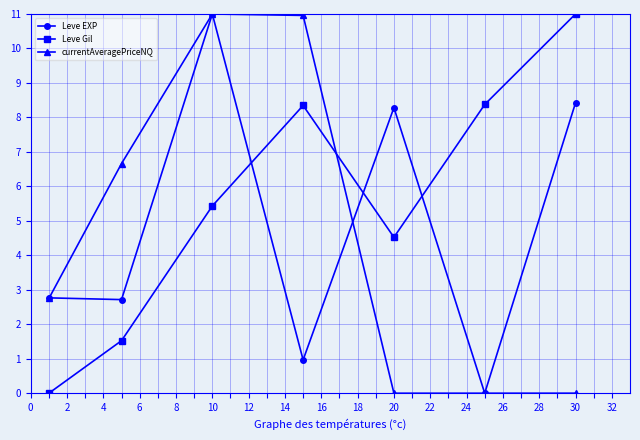

What is the value of the currentAveragePriceNQ point at the 3rd from the left?

11.0